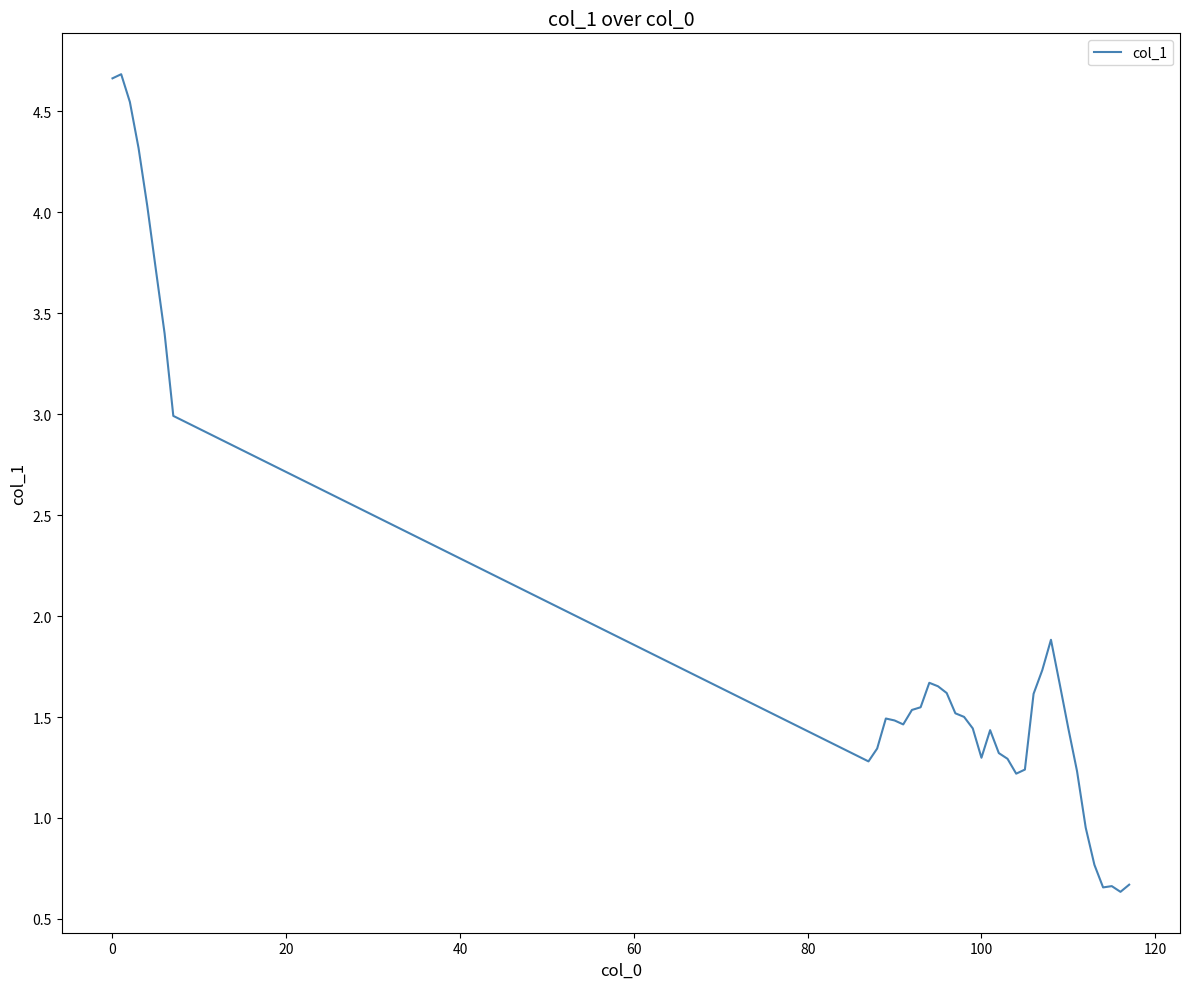

What is the sum of all values?

73.6